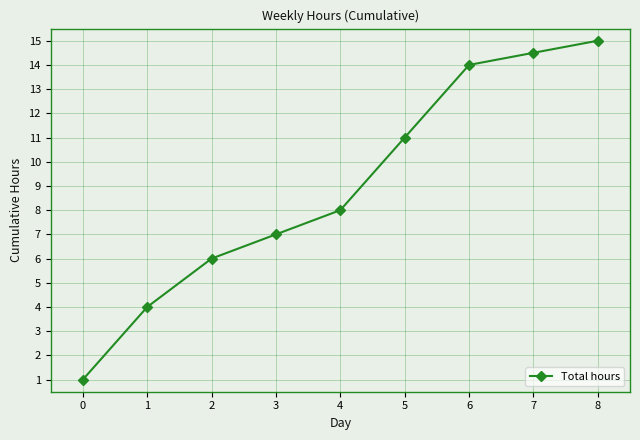

What is the difference between the maximum and minimum values?

14.0